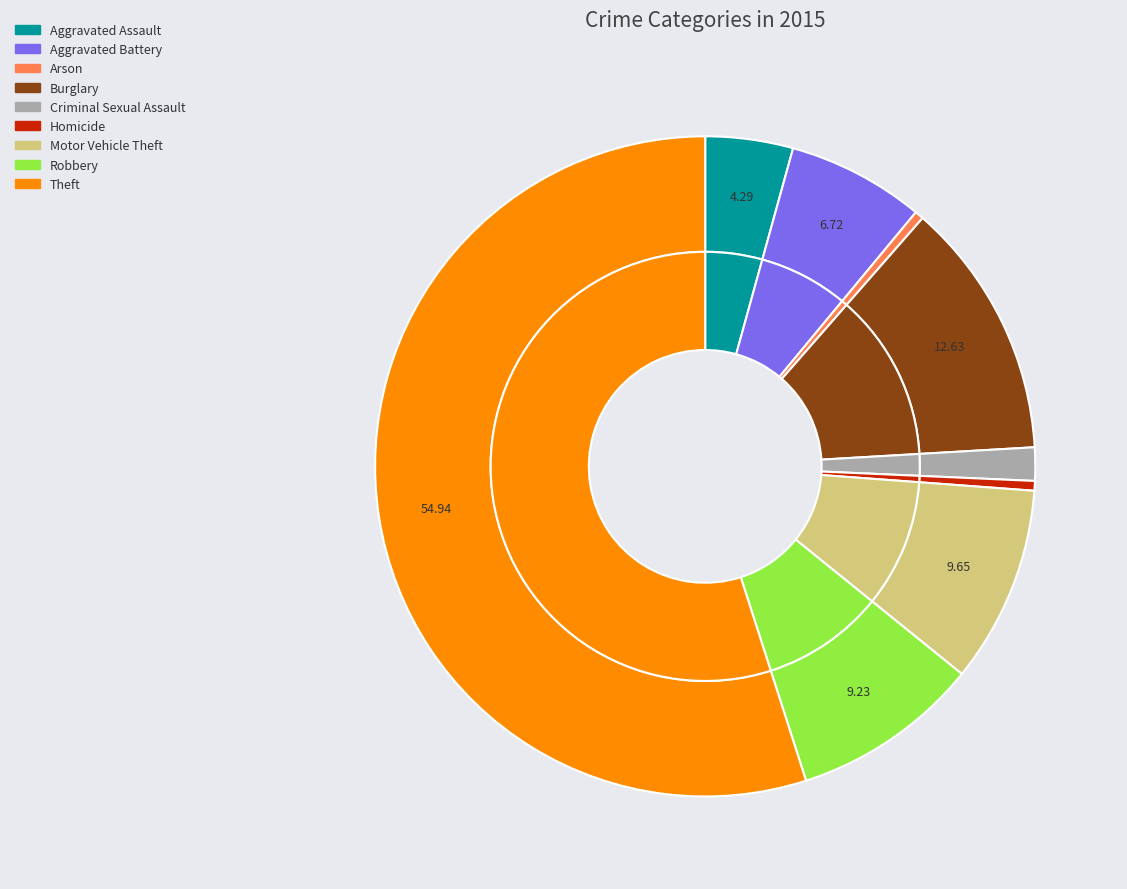

To the nearest percent, what portion does Criminal Sexual Assault represent?

2%